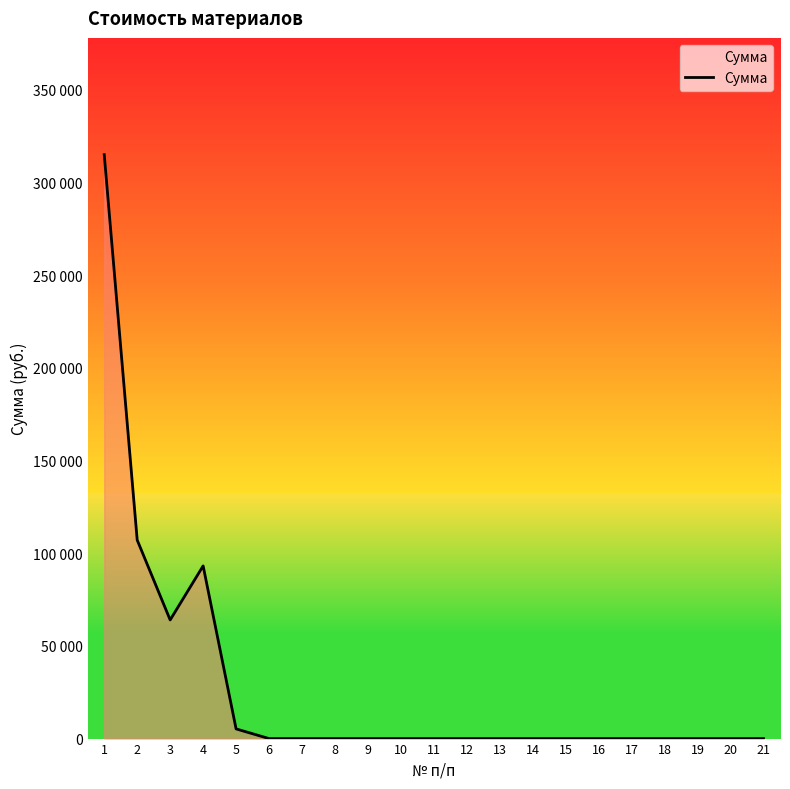

Does the chart display data point markers on the line(s)?

No